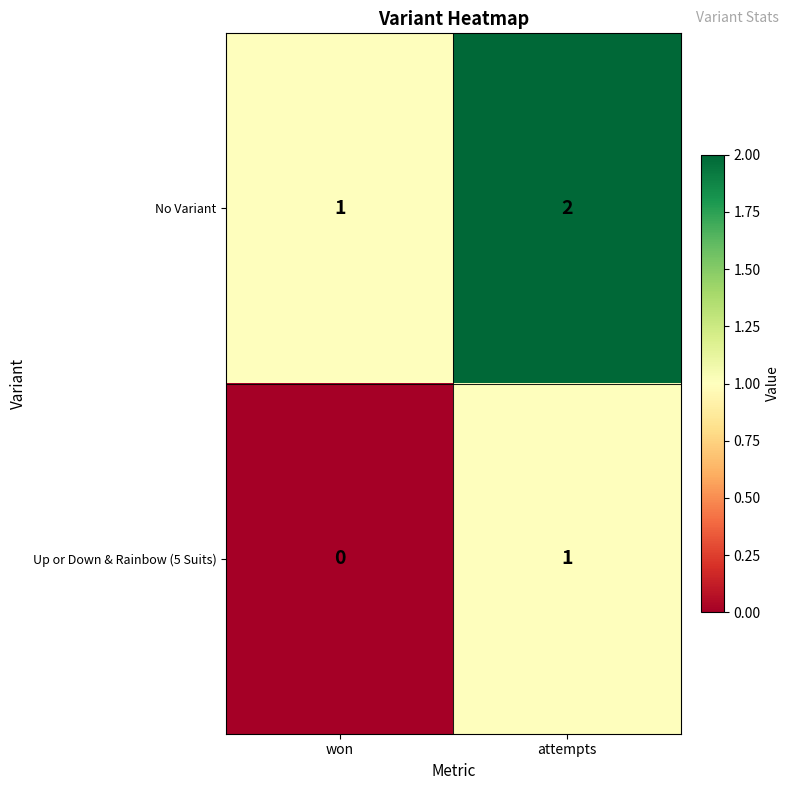

Reading left to right, what are all the values shown in this chart?

No Variant: won=1	attempts=2
Up or Down & Rainbow (5 Suits): won=0	attempts=1